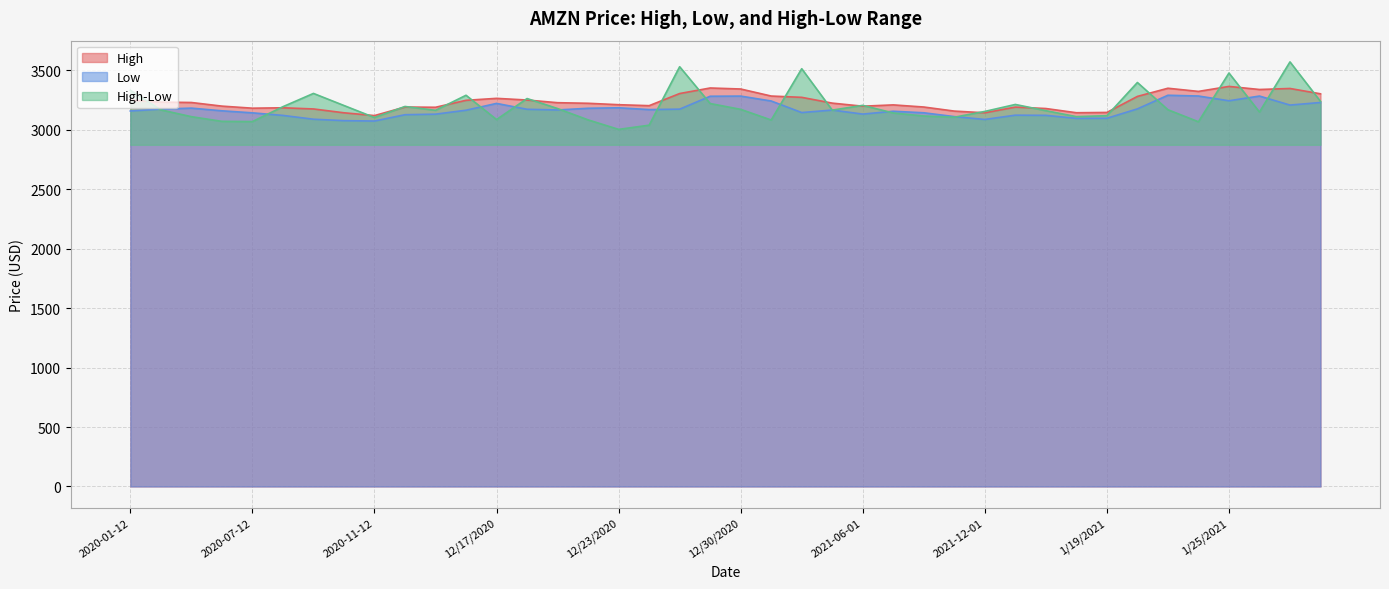

What is the total value across all series at 1/22/2021?

9671.6